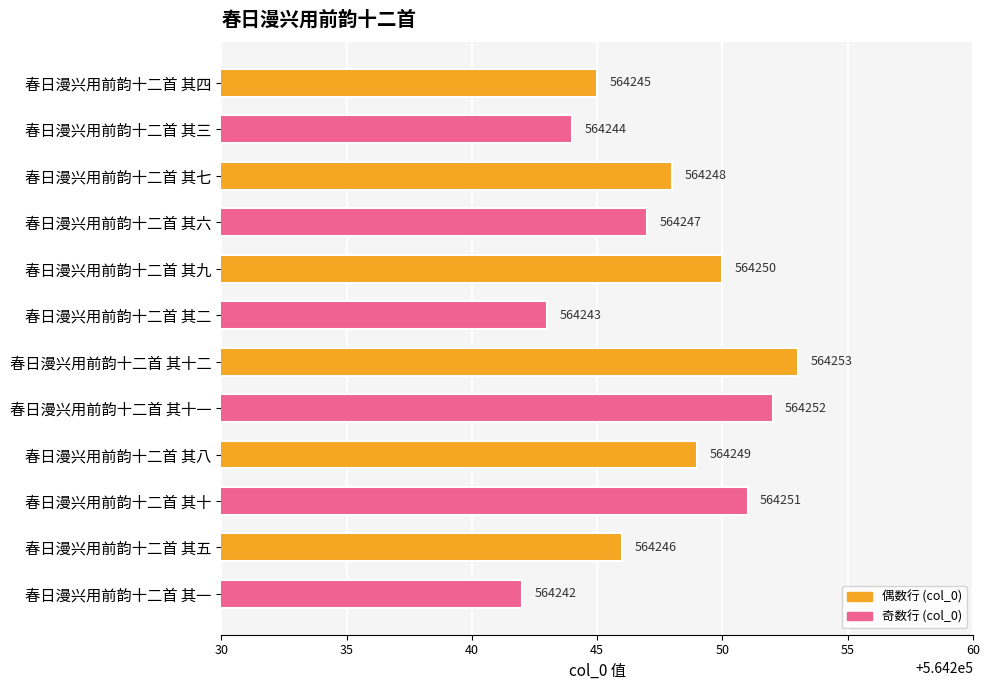

How many bars are there in total?

12